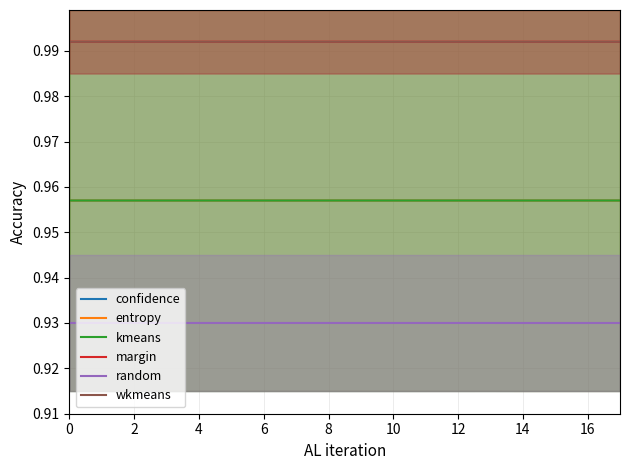

True or false: wkmeans has a value of 1.6 at 10.

False